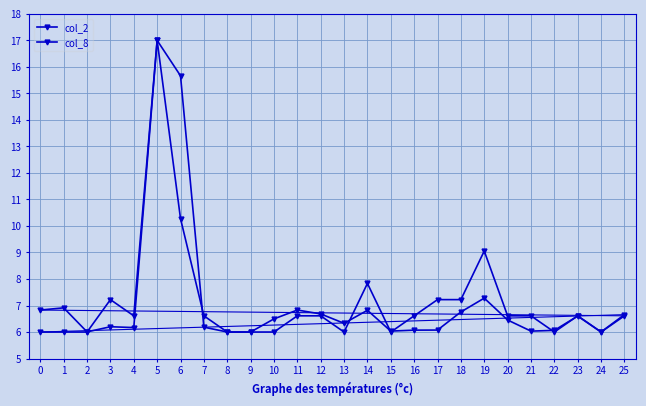

Where is the first local maximum for col_2?

1